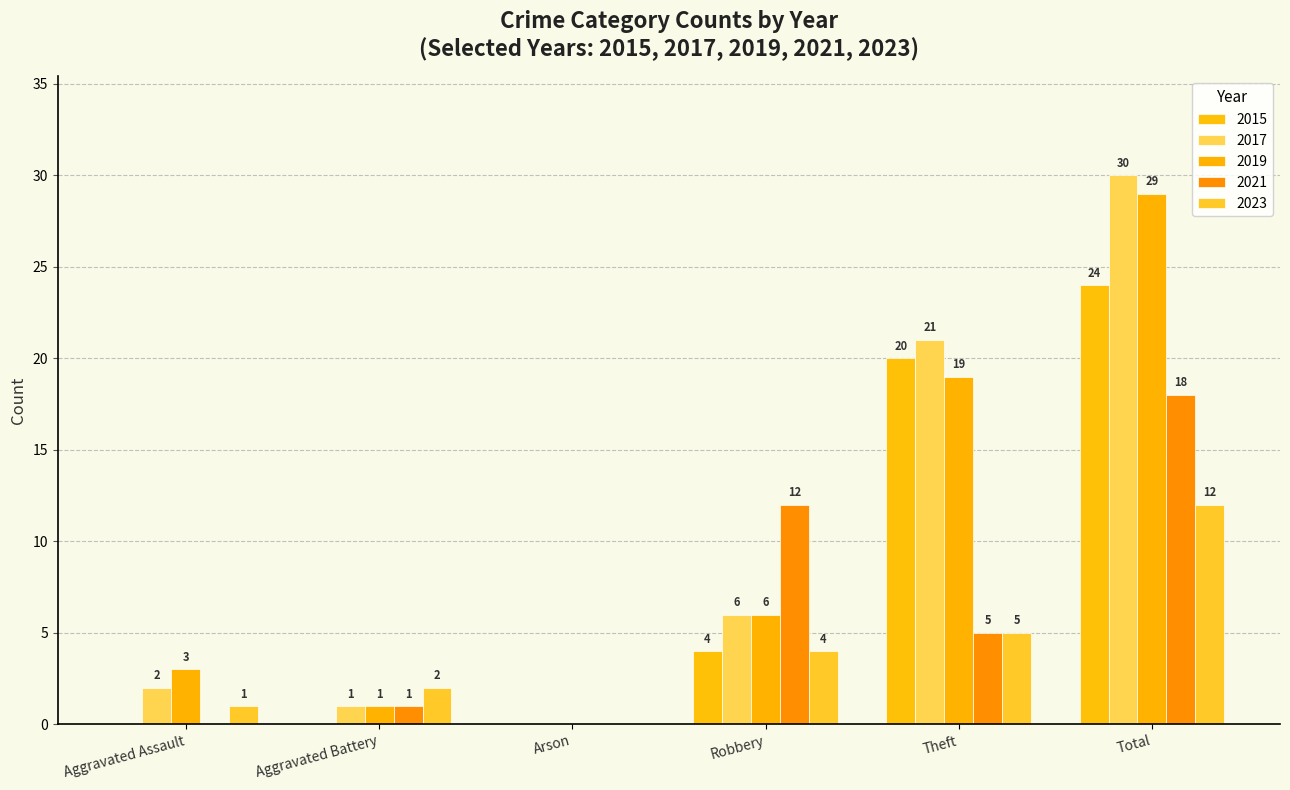

Is the value of 2017 at Robbery greater than the value of 2015 at Theft?

No